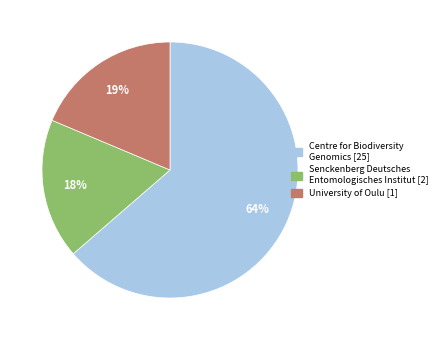

To the nearest percent, what is the difference between the largest and smallest slice percentages?

46%